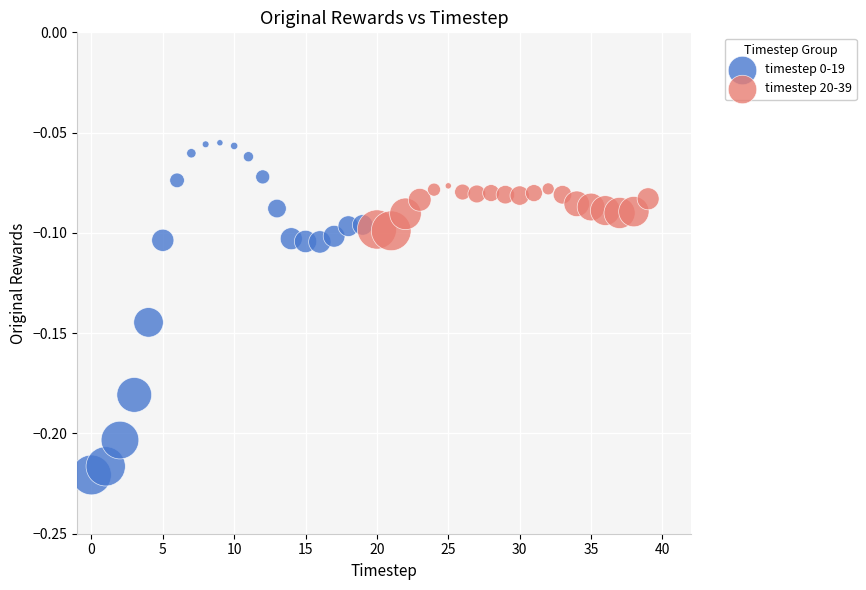

Which series reaches the maximum Y coordinate?

timestep 0-19